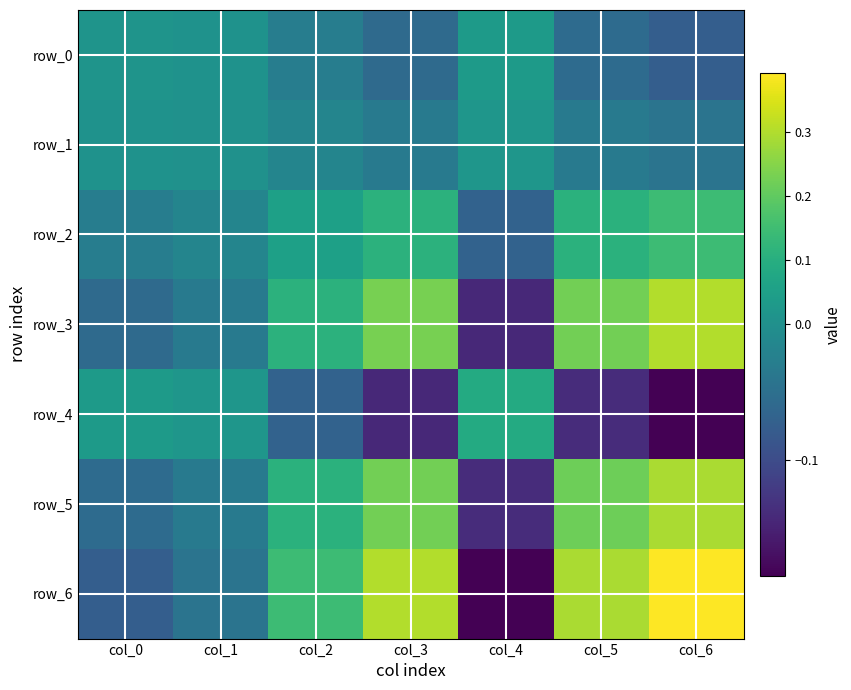

What is the smallest value displayed?

-0.2